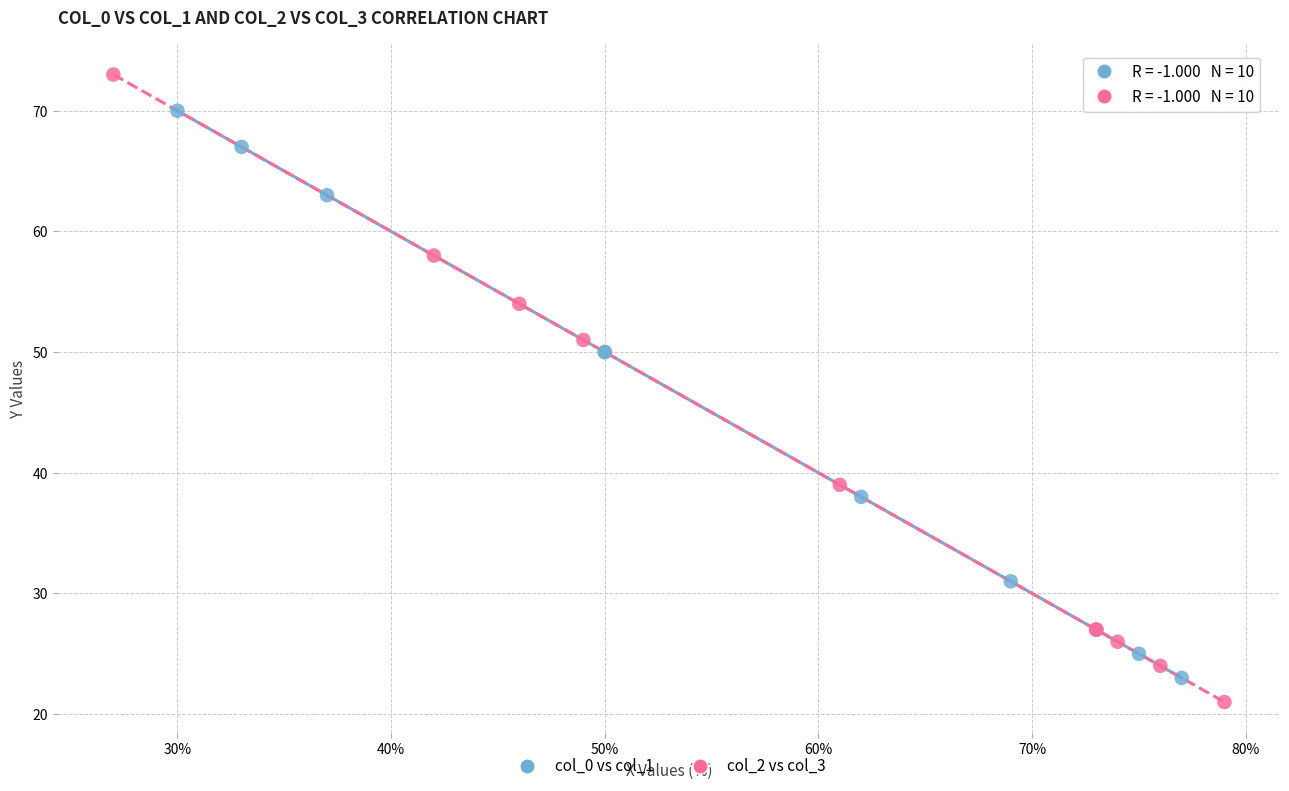

Which series has the widest spread of Y values?

col_2 vs col_3